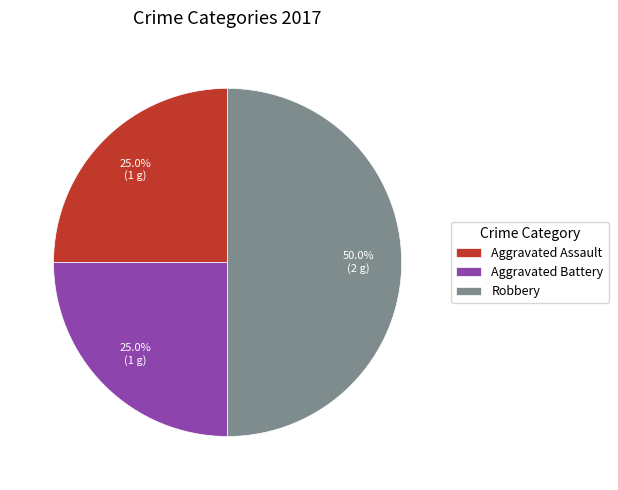

Does Aggravated Battery account for over 50% of the chart?

No